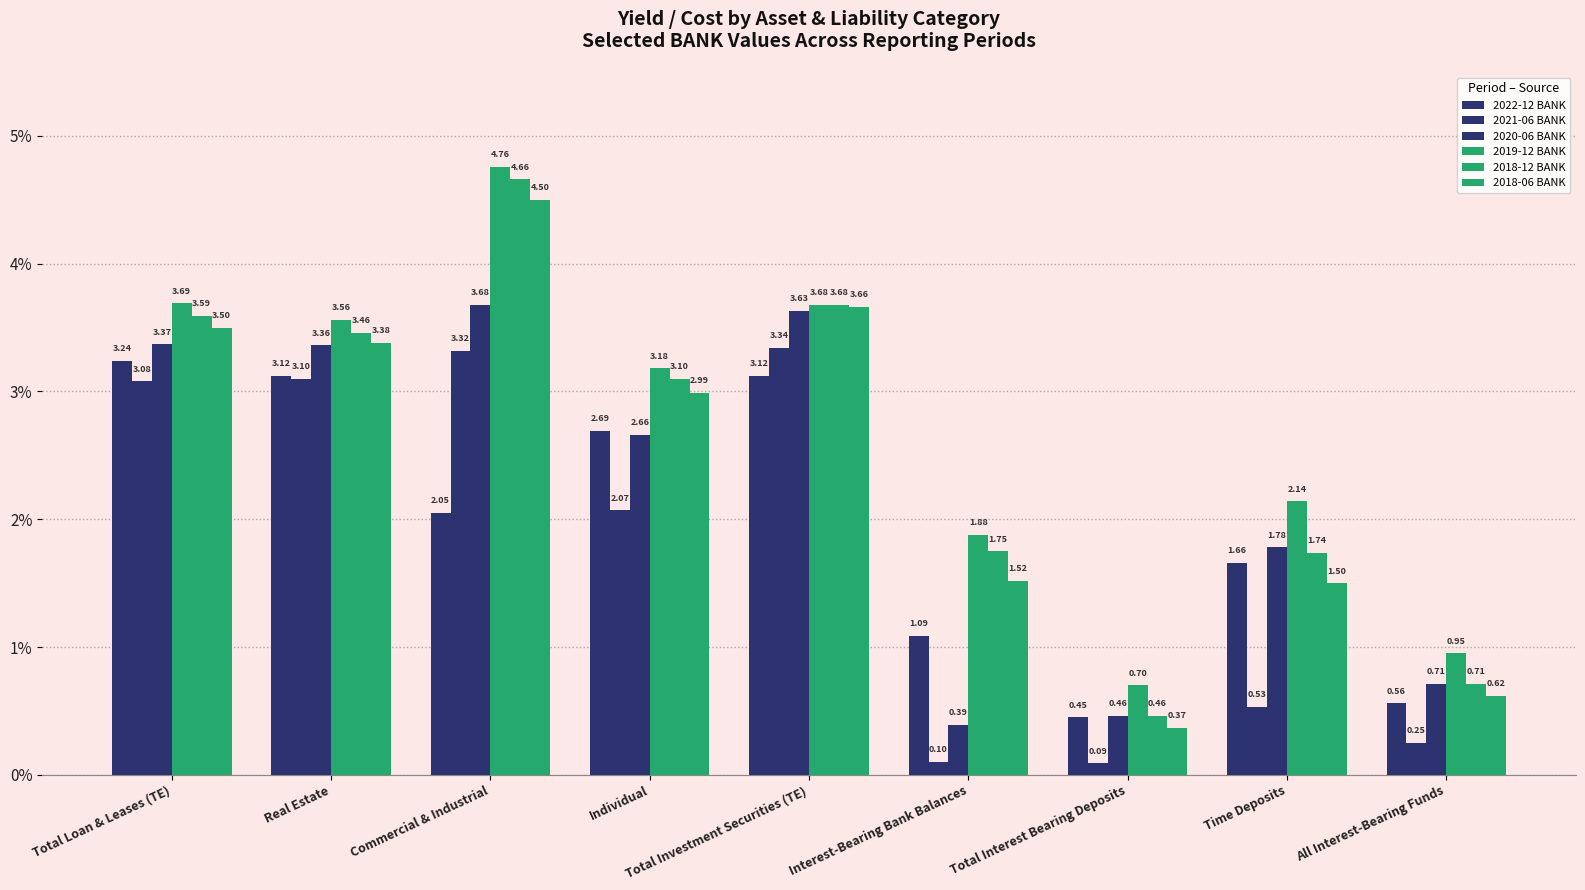

Is it true that 2018-06 BANK equals 0.4 at Total Interest Bearing Deposits?

True